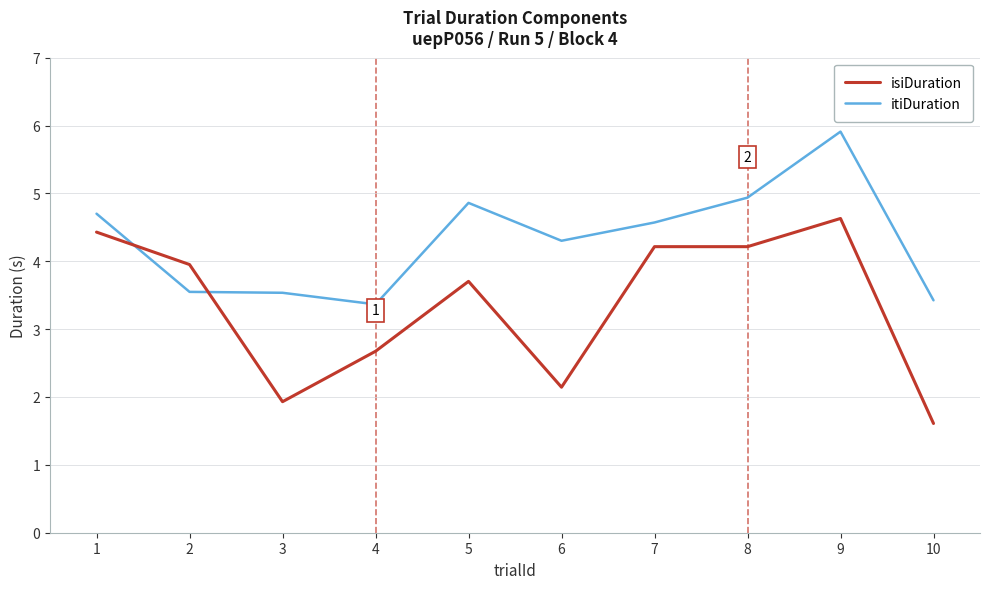

At which category does the chart reach its minimum across all series?

10